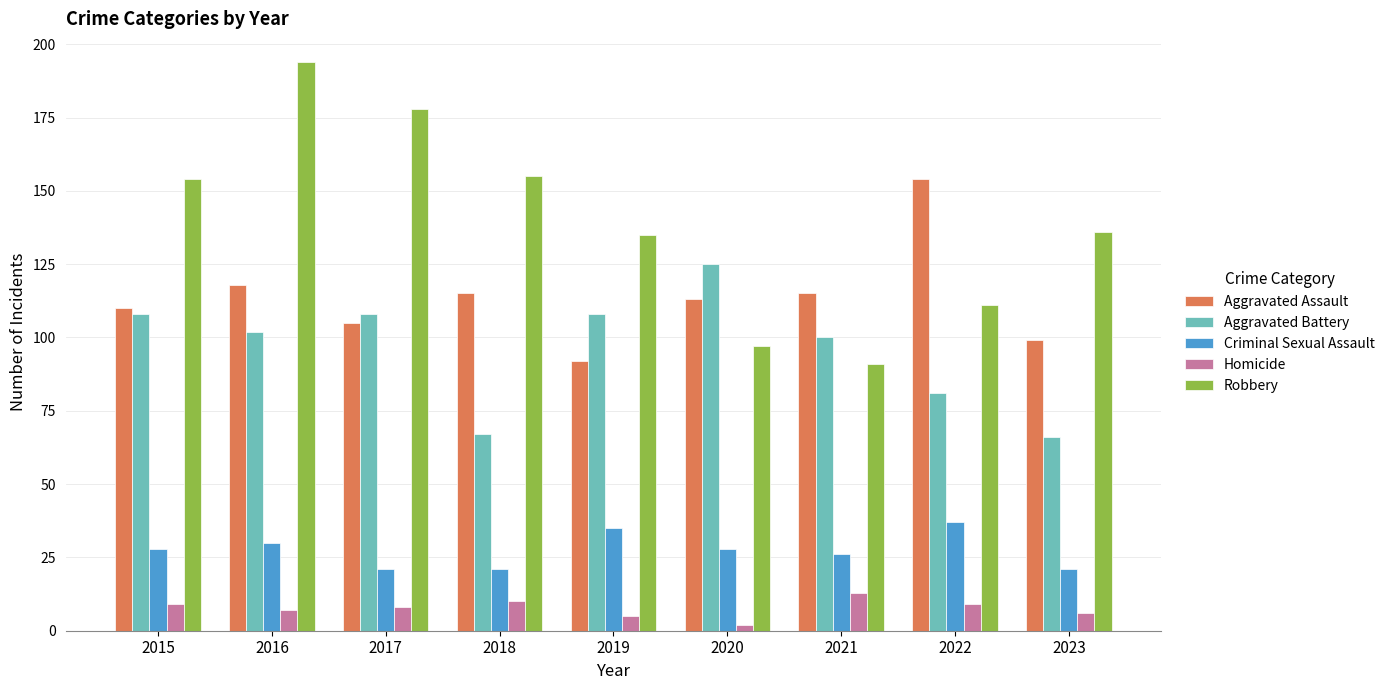

Are the bars horizontal?

No